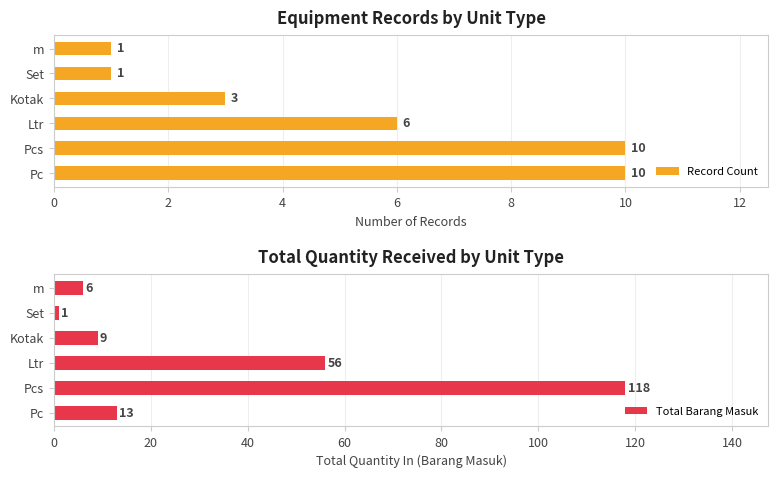

What is the minimum value for Record Count?

1